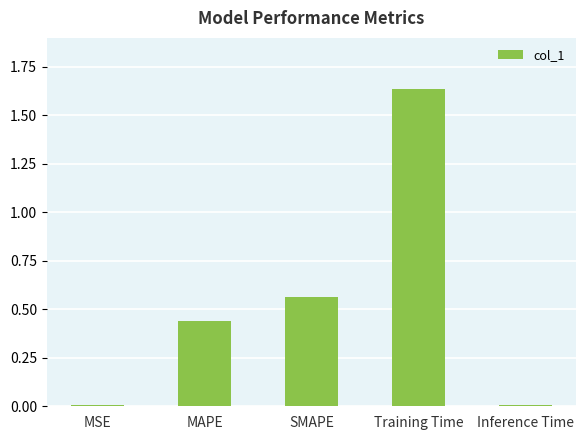

What is the label of the 1st bar from the left?

MSE